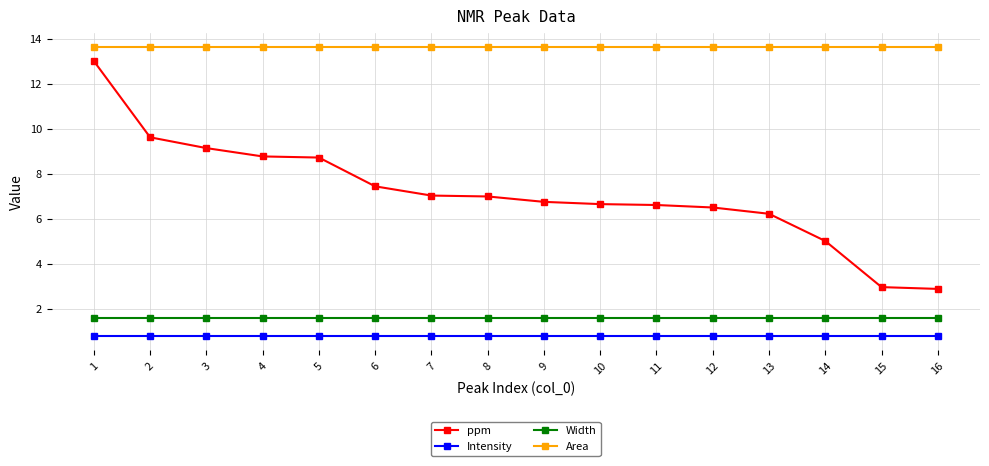

What is the value of the ppm point at the 16th from the left?

2.9